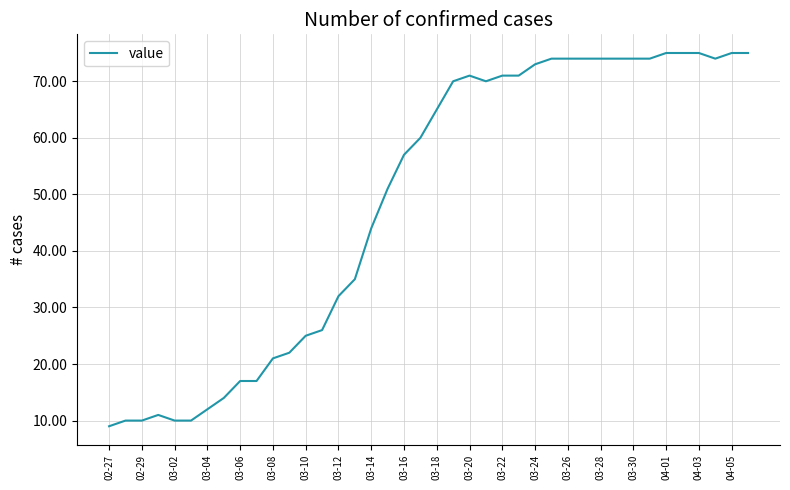

What is the maximum value shown in the chart?

75